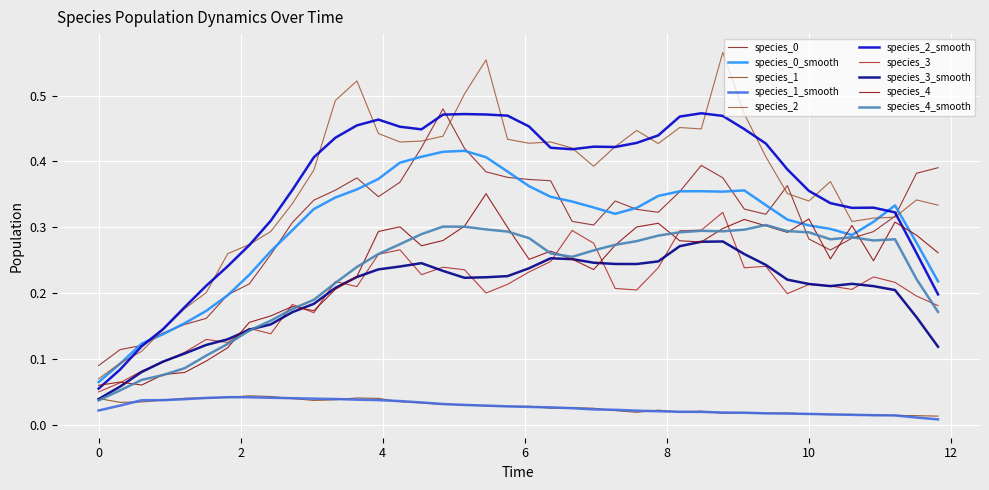

Which series has the largest range (max minus min)?

species_2